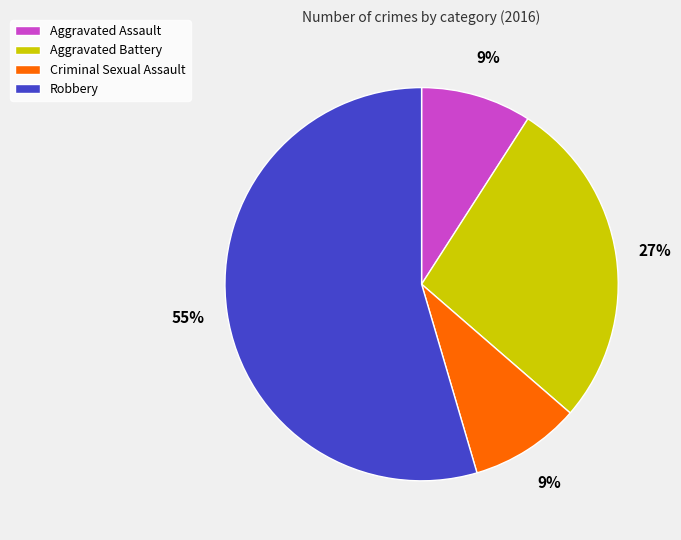

What is the ratio of the value at Robbery to the value at Aggravated Battery?

2.0